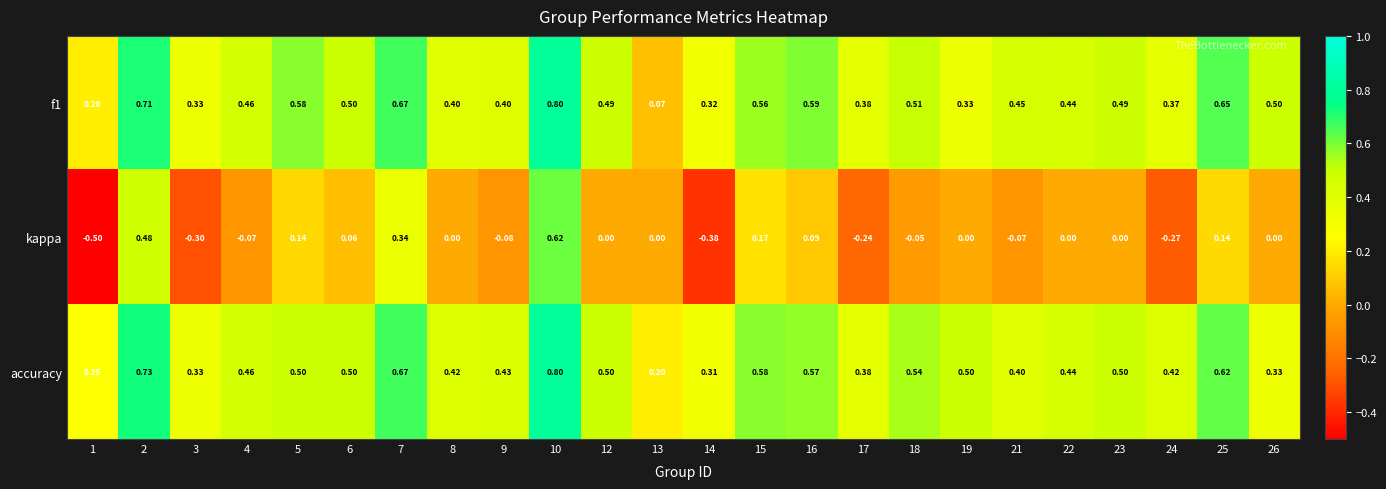

Which series changed the most between 9 and 14?

kappa